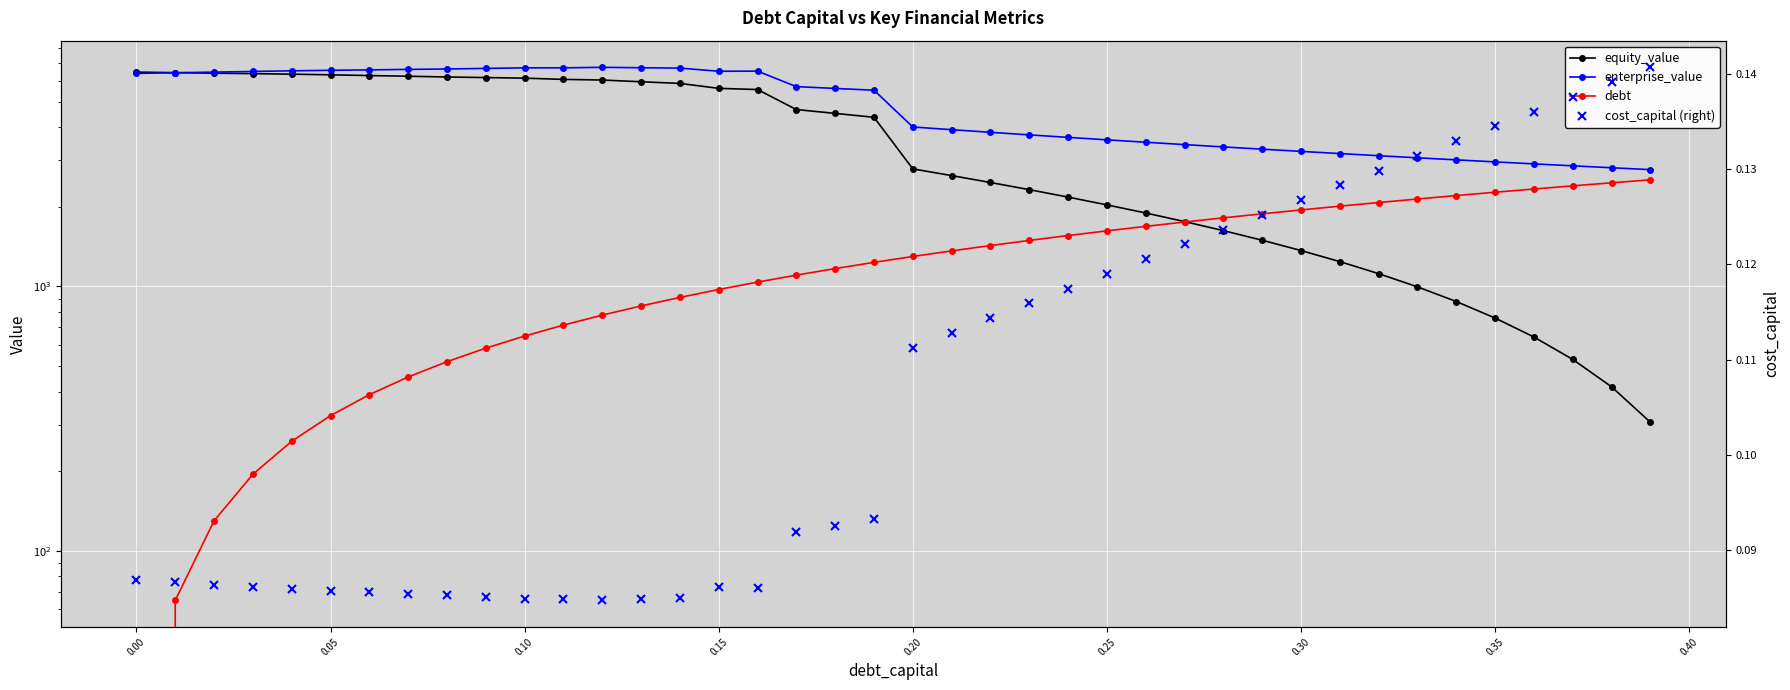

What is the greatest value displayed?

6745.8